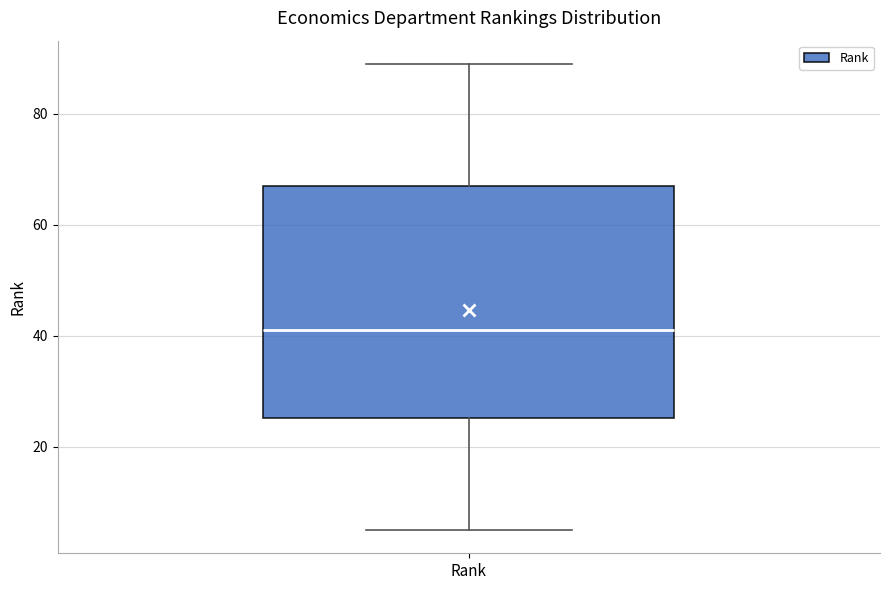

Transcribe this box plot: give where the median line is, the range the box spans, and where the two whiskers end, as read against the y-axis. The values are not printed on the chart, so give them approximately, as read against the axis.

median 42, box 26 to 68, whiskers 6 to 90